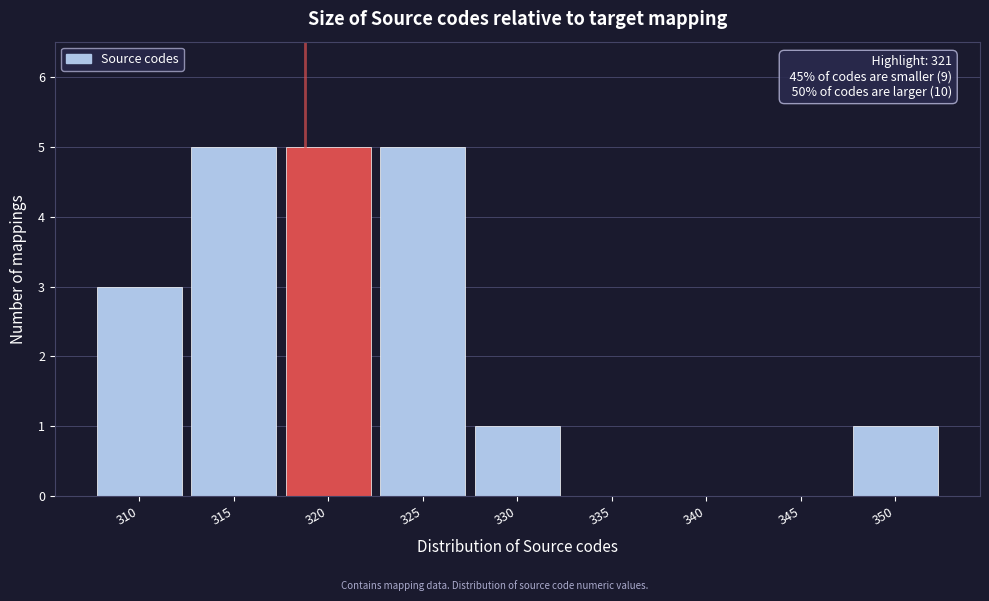

Reading left to right, extract all data points from this chart.

310=3	315=5	320=5	325=5	330=1	335=0	340=0	345=0	350=1